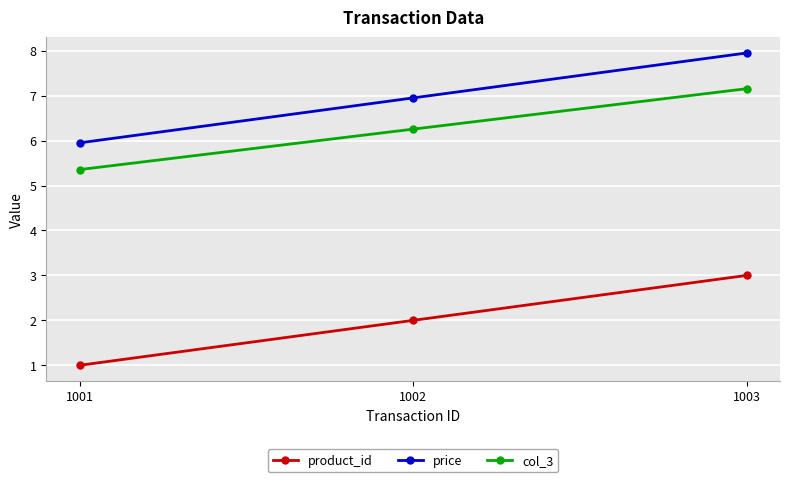

Is this an area chart (filled region under the line)?

No